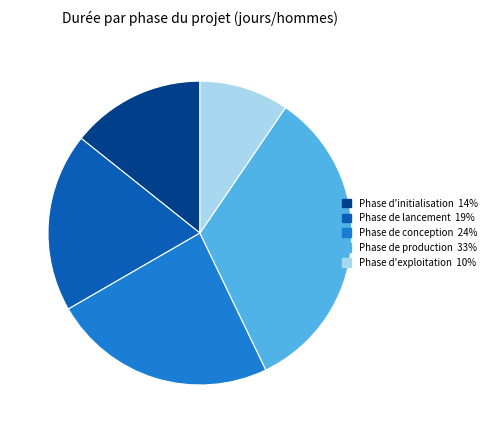

Which category has the biggest portion of the pie?

Phase de production